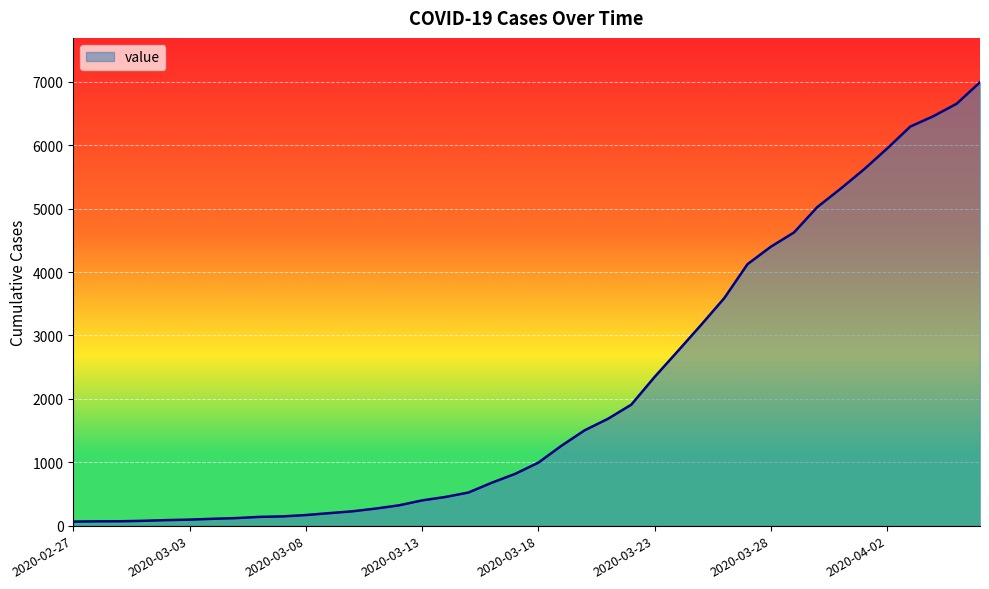

What is the difference between the maximum and minimum values?

6931